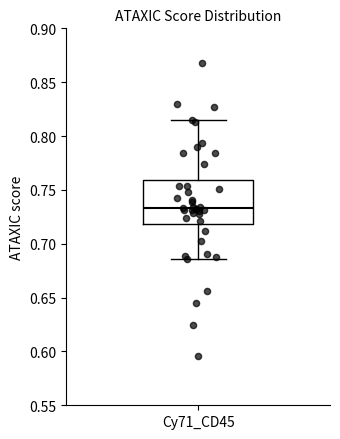

Transcribe this box plot: give where the median line is, the range the box spans, and where the two whiskers end, as read against the y-axis. The values are not printed on the chart, so give them approximately, as read against the axis.

median 0.735, box 0.720 to 0.760, whiskers 0.685 to 0.815